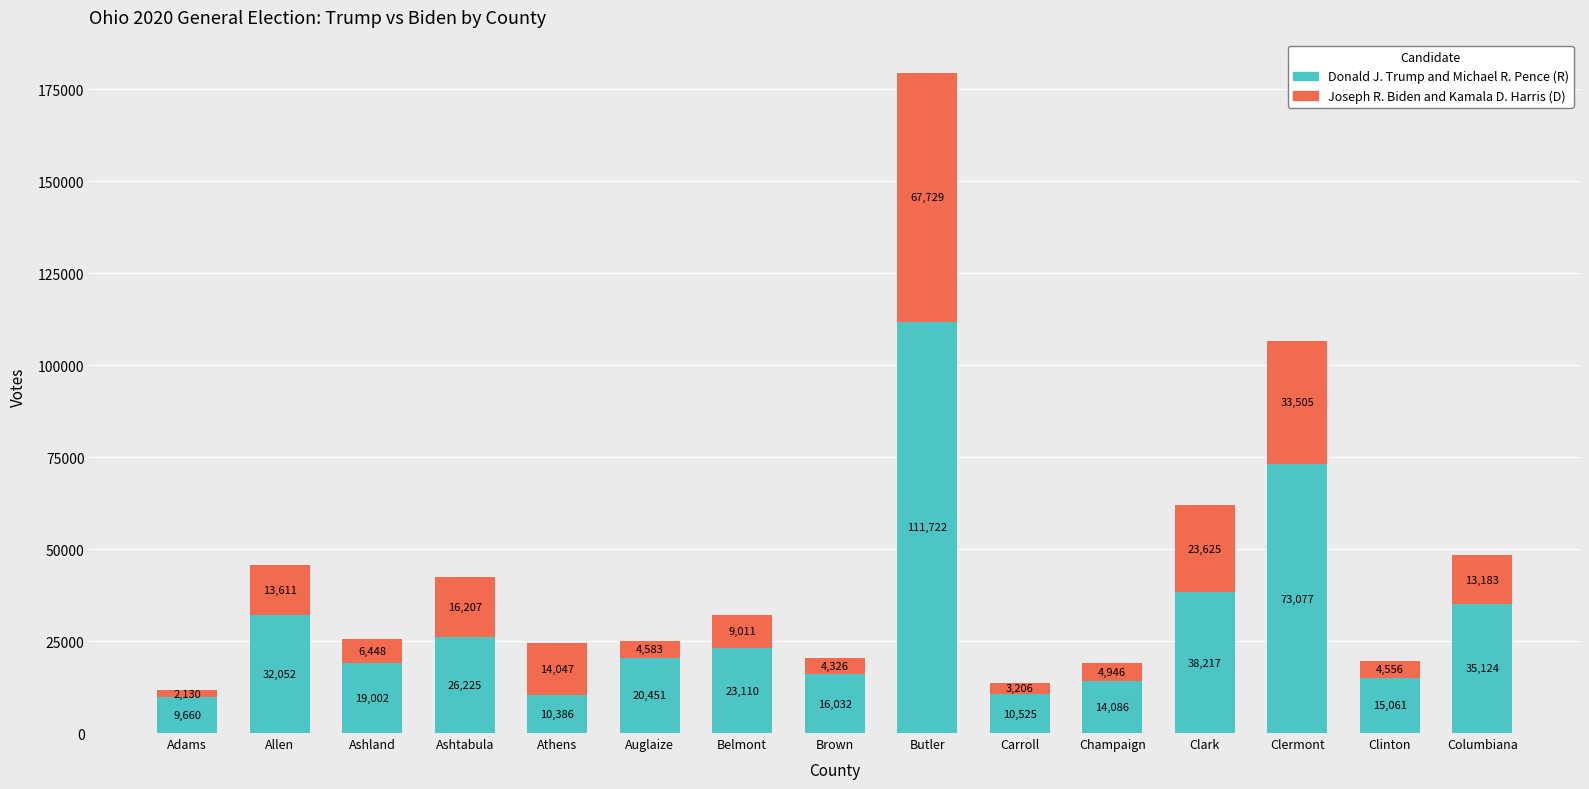

What is the total value across all series at Allen?

45663